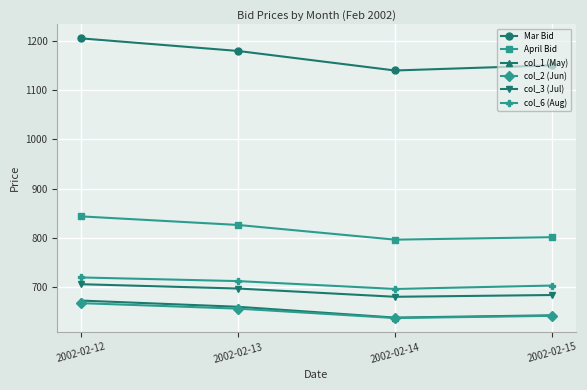

True or false: col_1 (May) and April Bid cross at least once.

False